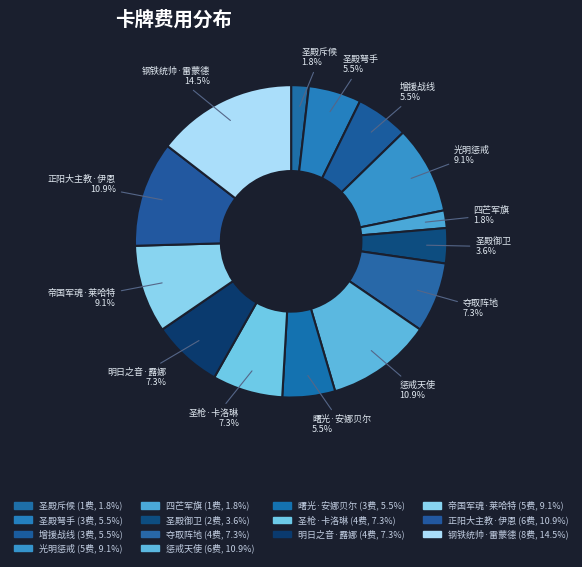

Count the number of slices in the pie.

14